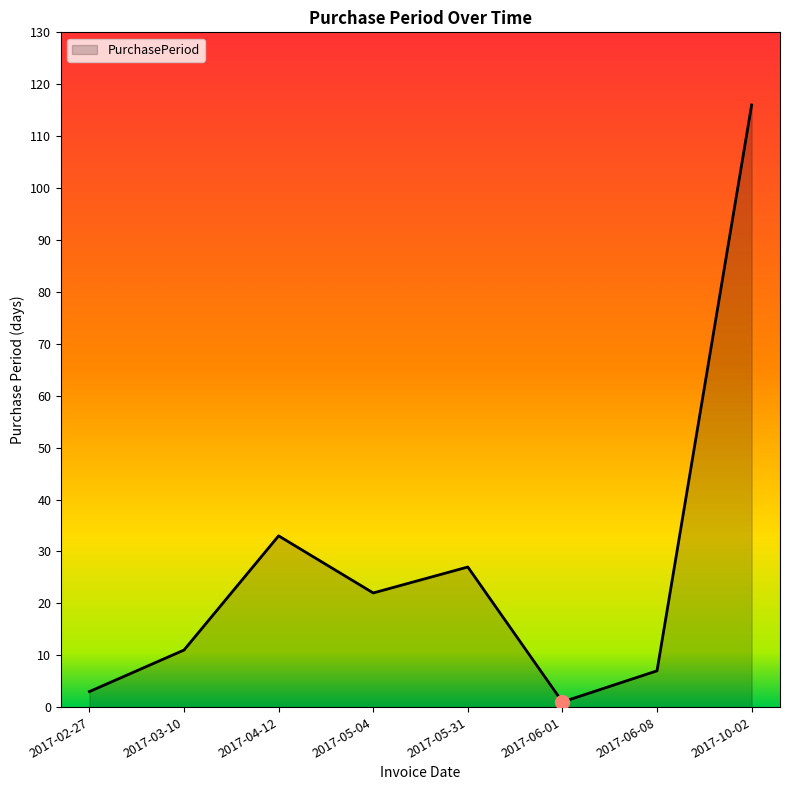

Where is the data nearest to the value 58?

2017-04-12